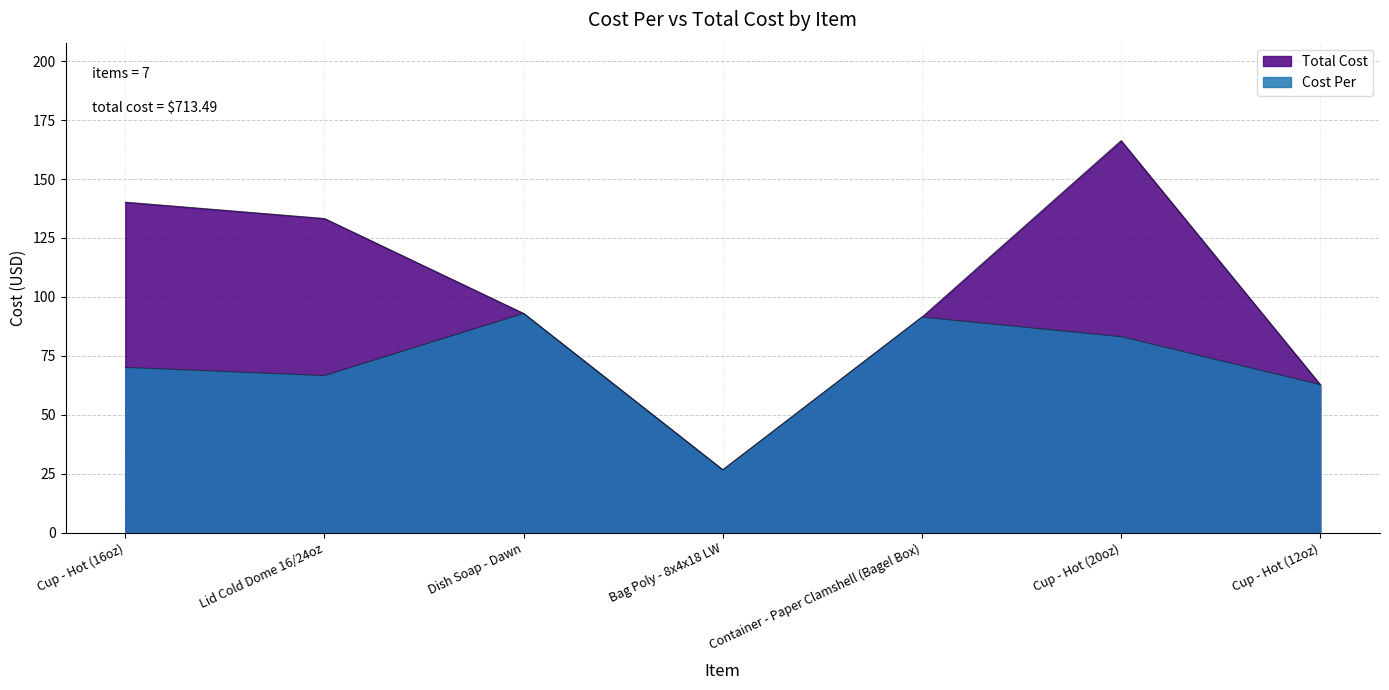

How many data points does each series have?

7